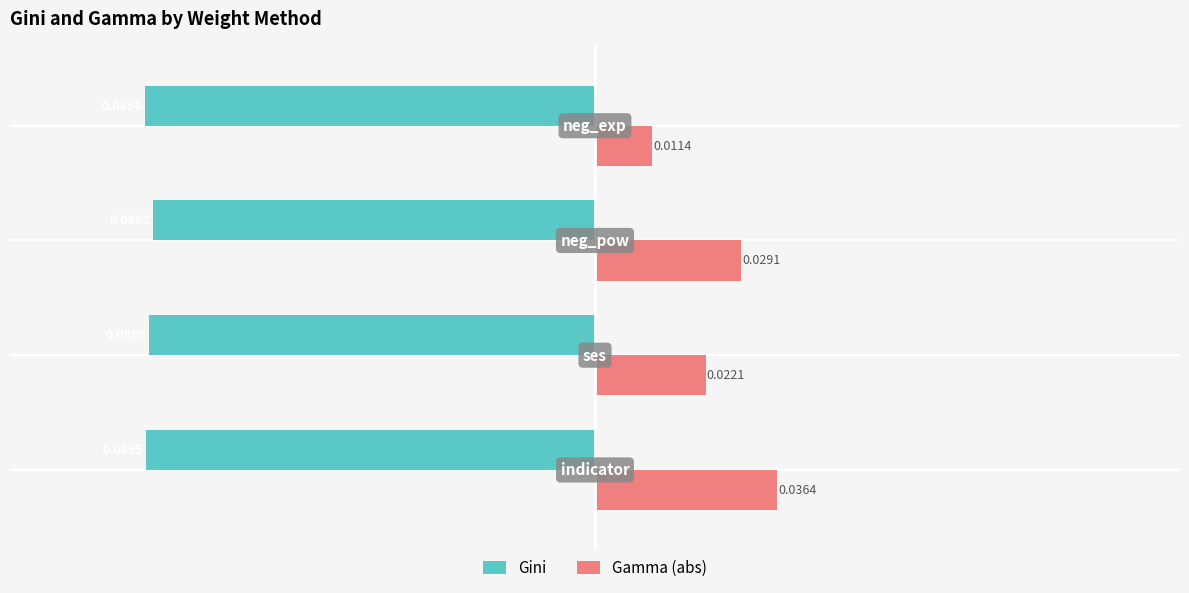

What are all the series names shown in the legend?

Gini, Gamma (abs)